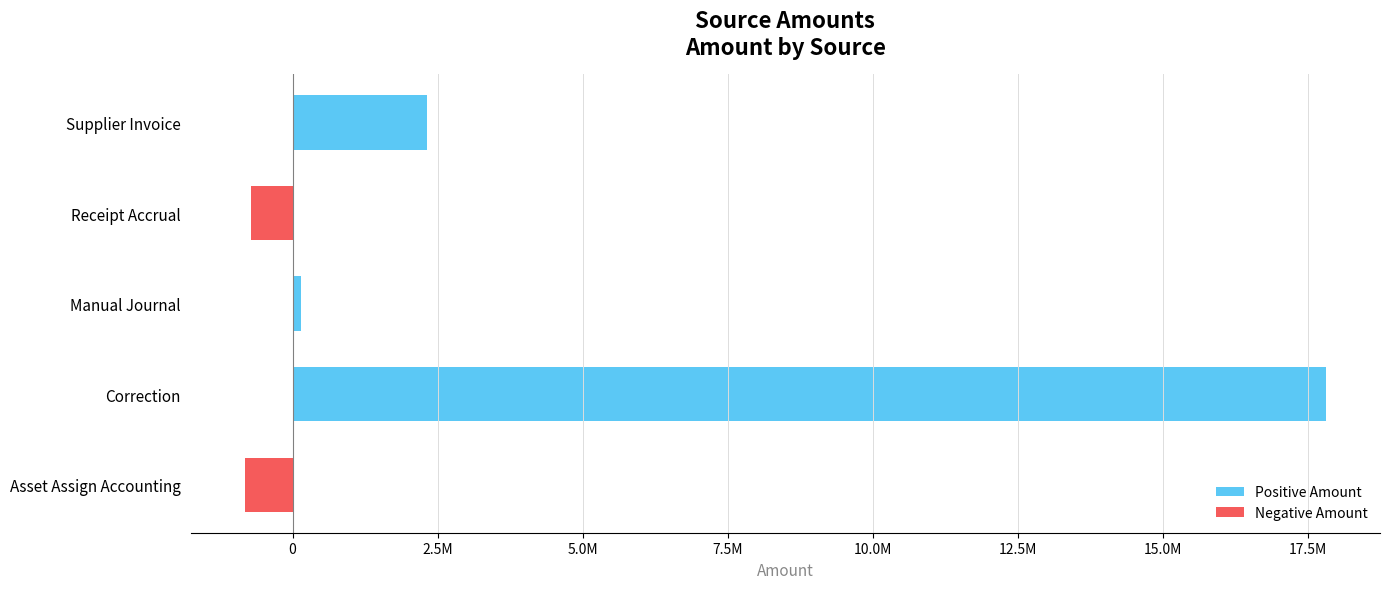

What is the sum of the Negative Amount values at Asset Assign Accounting and Receipt Accrual?

-1536085.9